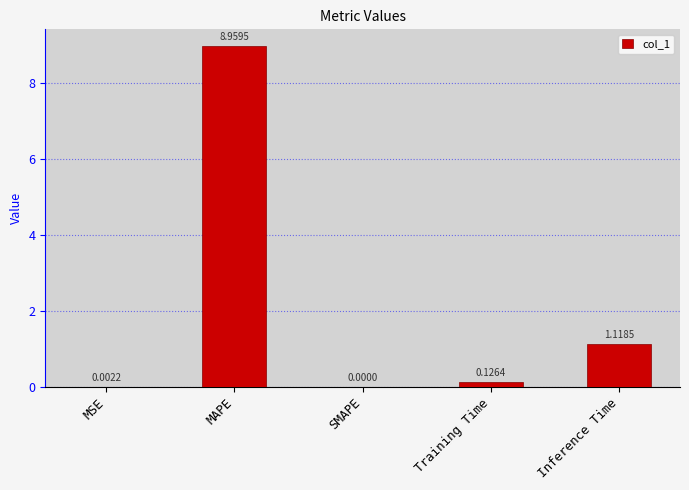

Which has a higher value, SMAPE or MAPE?

MAPE